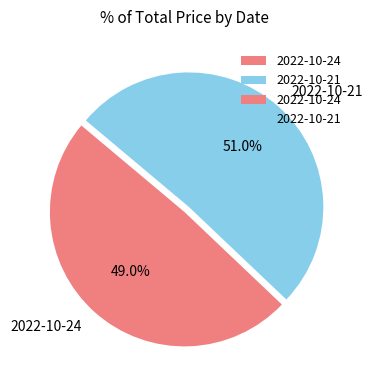

To the nearest percent, what portion does 2022-10-24 represent?

49%